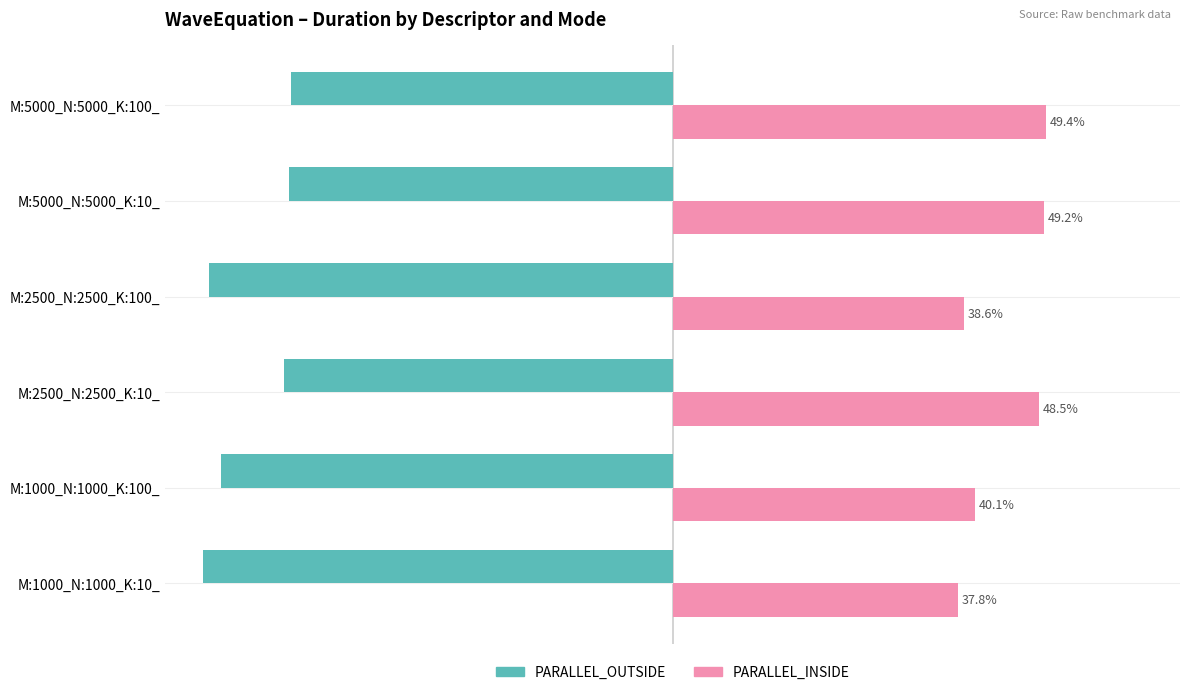

Which category has the highest value in the PARALLEL_OUTSIDE series?

M:5000_N:5000_K:100_